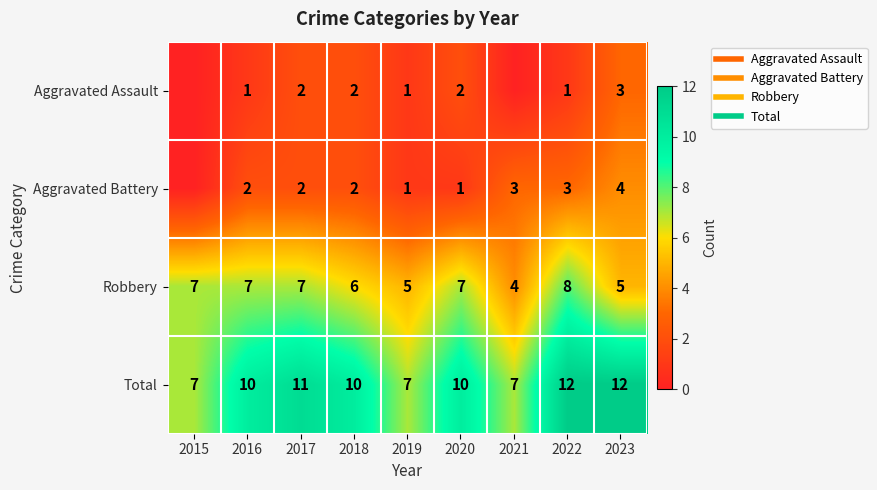

Between 2023 and 2022, which is larger?

2023